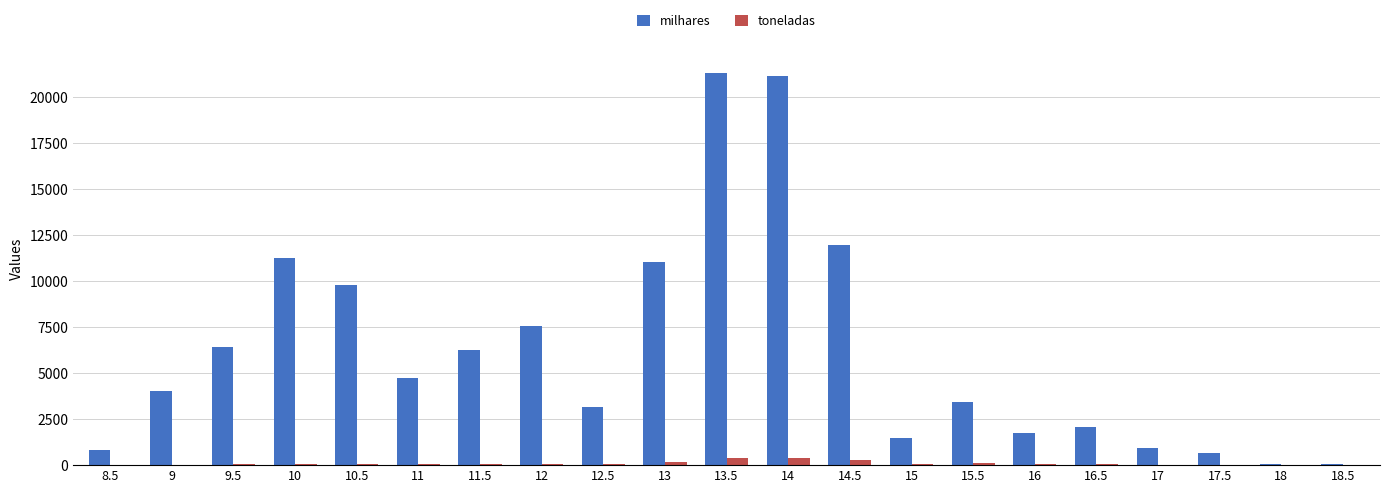

What is the difference between the toneladas values at 10 and 18.5?

71